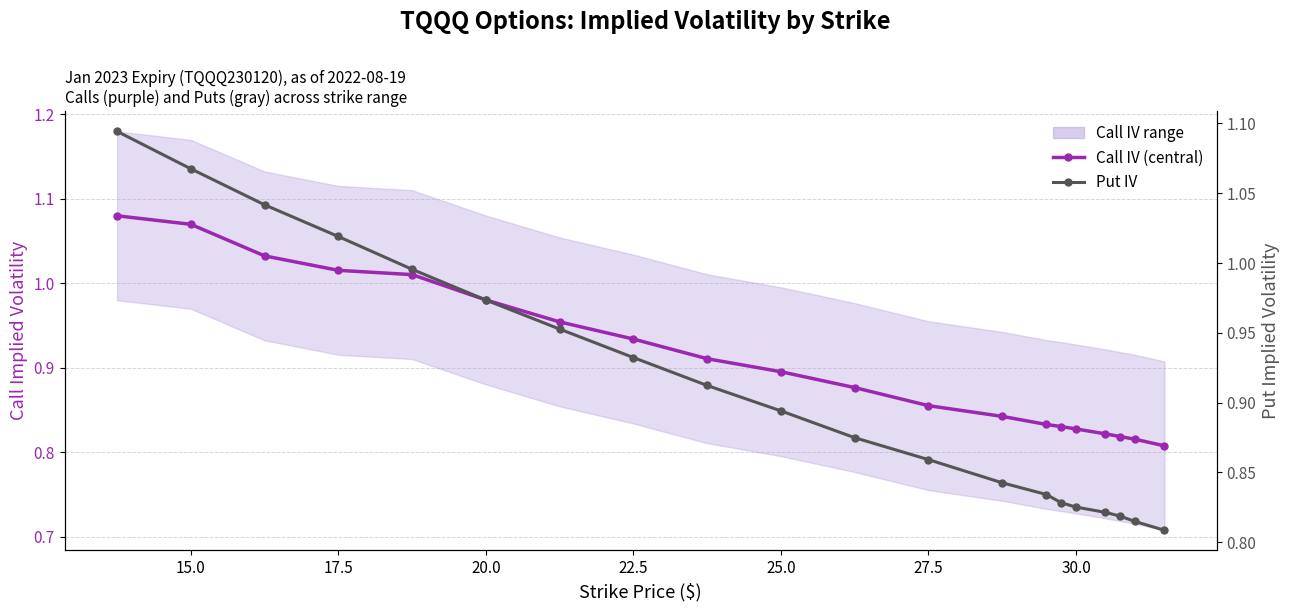

What is the greatest value displayed?

1.1